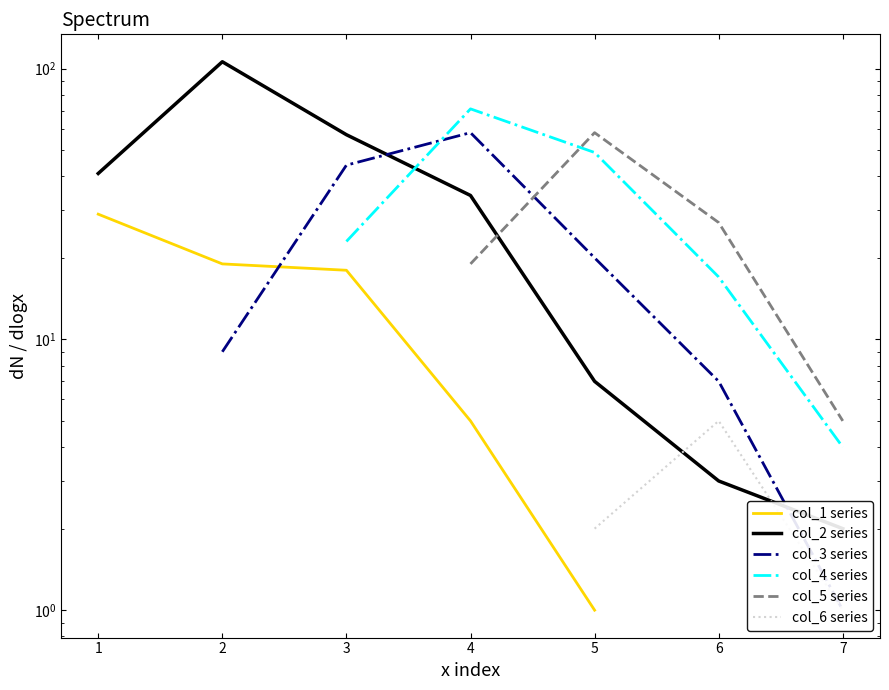

What are all the series names shown in the legend?

col_1 series, col_2 series, col_3 series, col_4 series, col_5 series, col_6 series